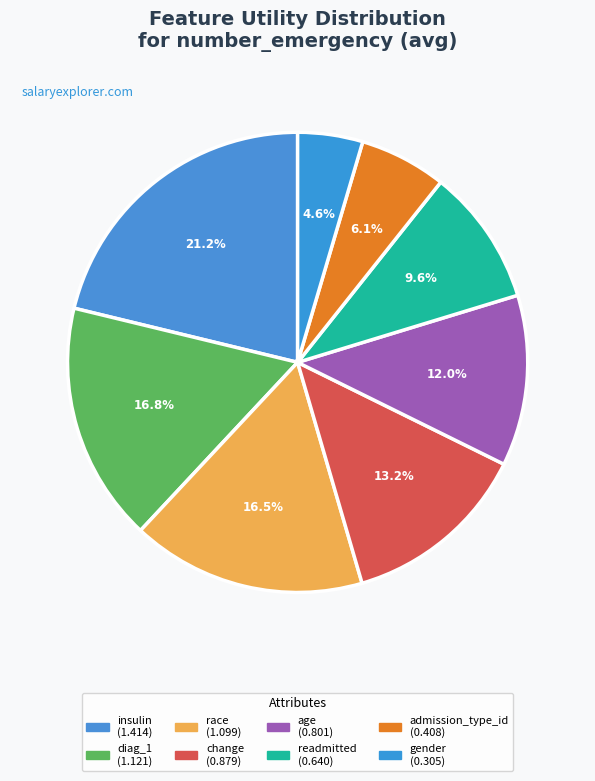

Does any single category account for the majority?

No